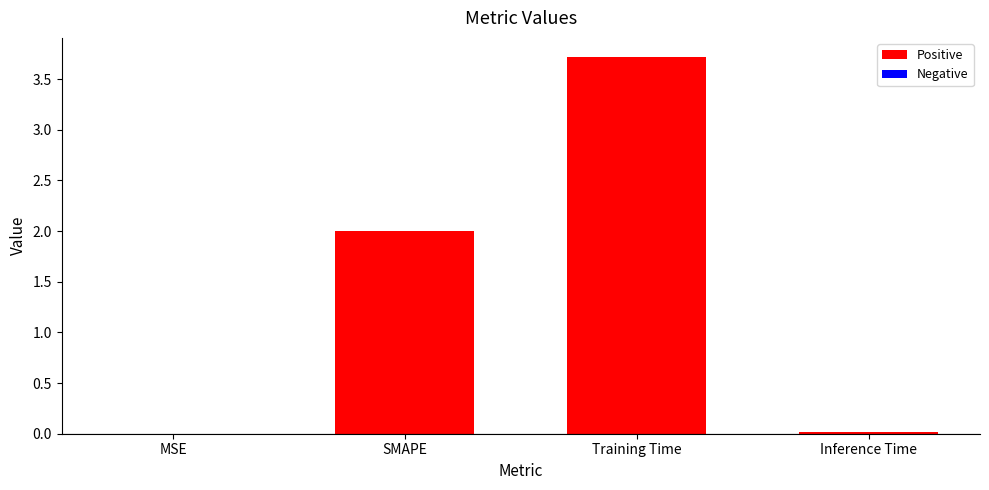

How many series are shown in this chart?

1